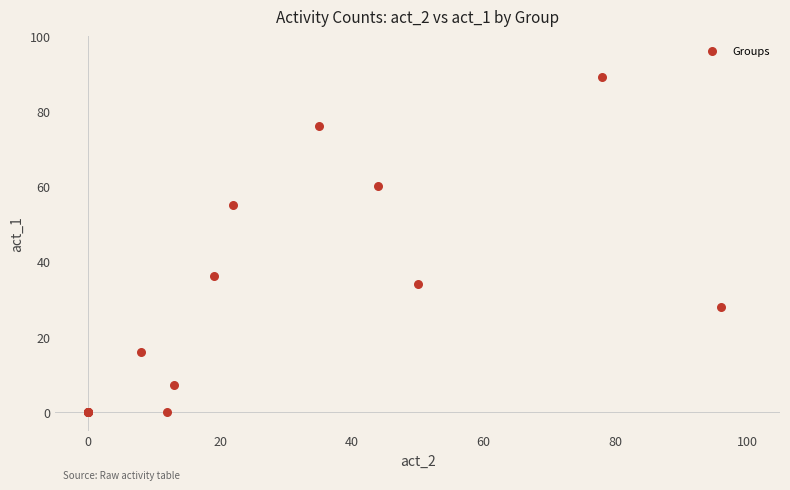

What Y value in the scatter plot is closest to 44?

36